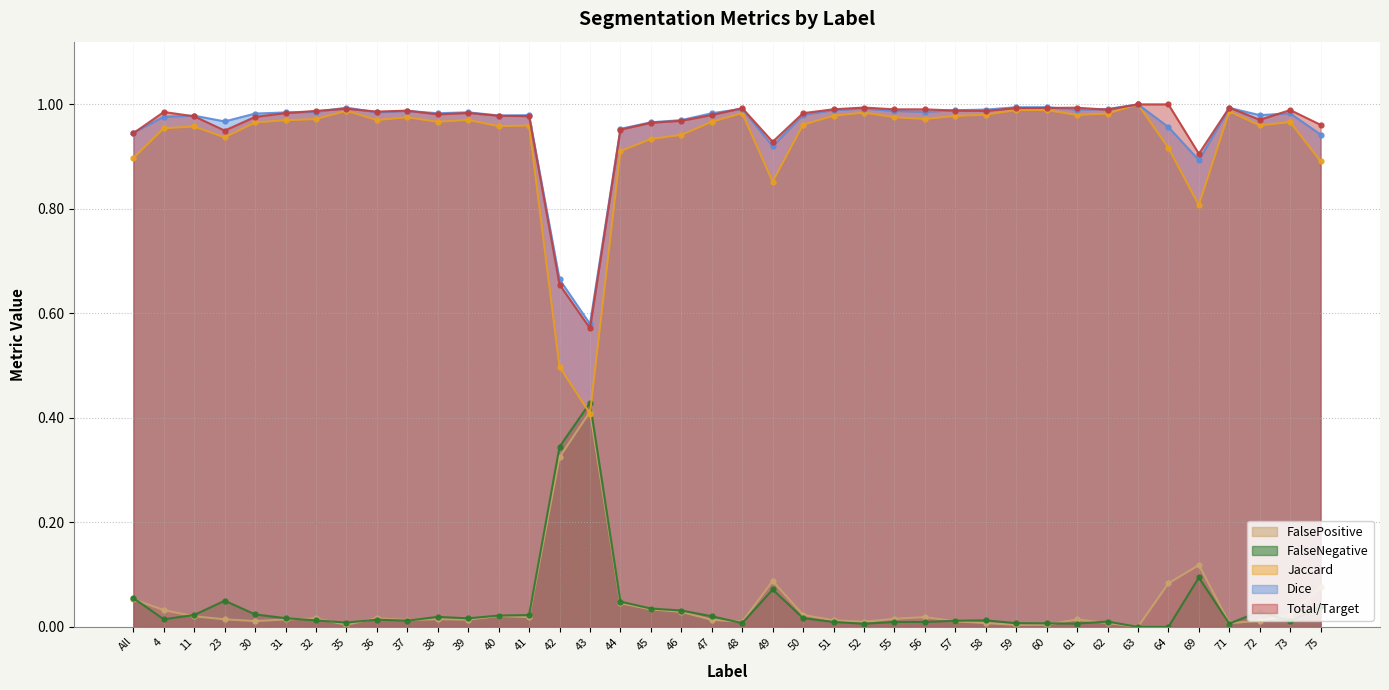

Where is Jaccard nearest to the value 0?

43